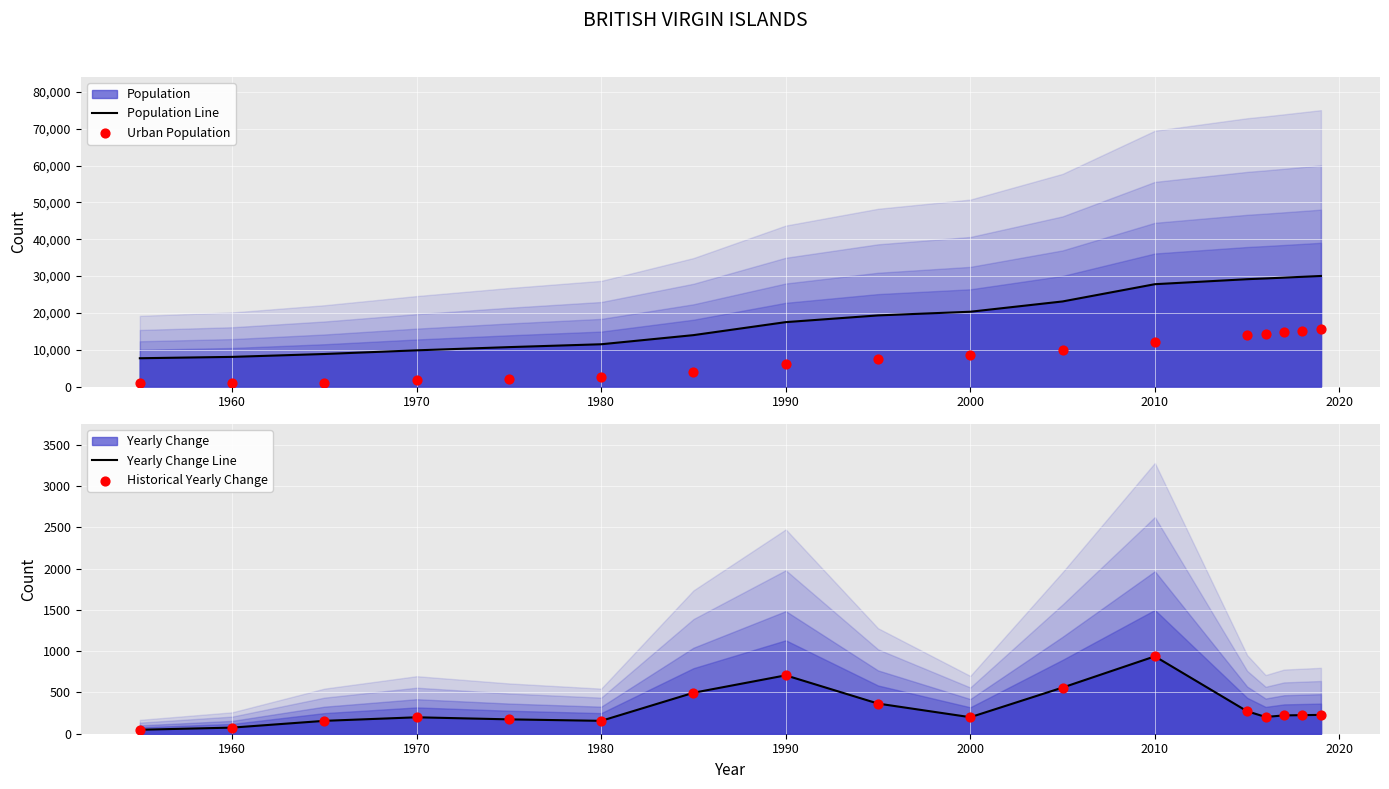

At how many categories does at least one series exceed 29259?

4